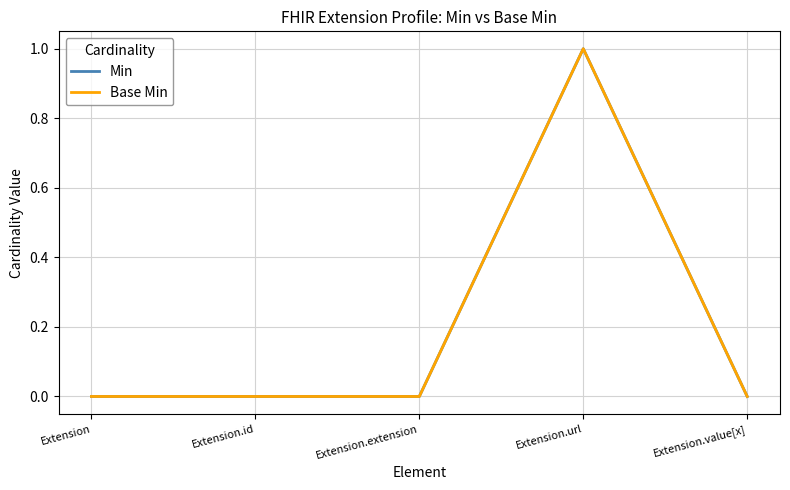

Does the chart display data point markers on the line(s)?

No